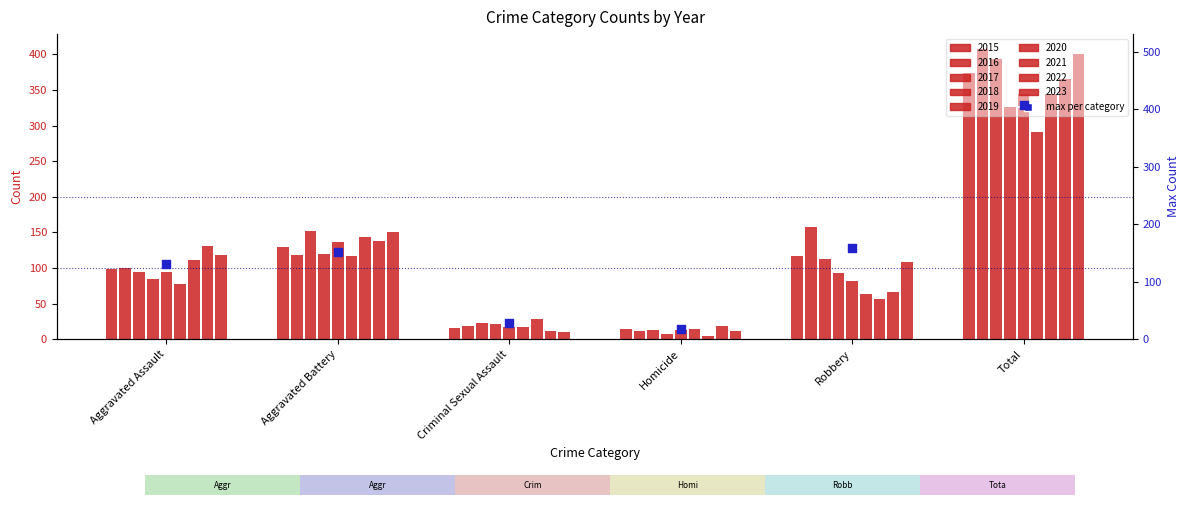

What is the change in value from Criminal Sexual Assault to Homicide?

-11